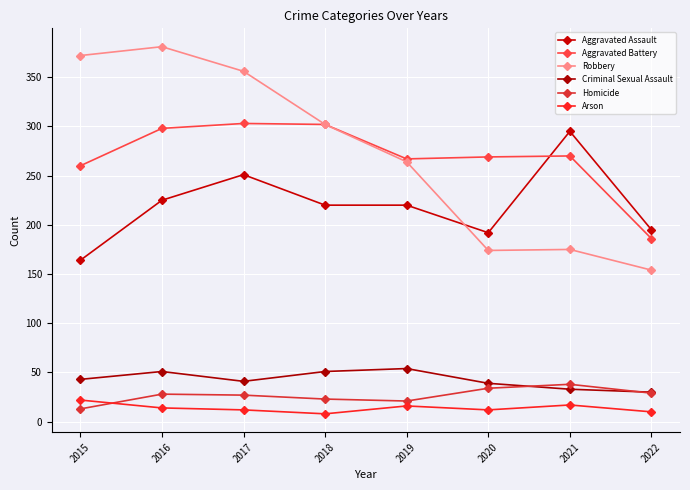

How many interior local peaks does the Aggravated Battery series have?

2